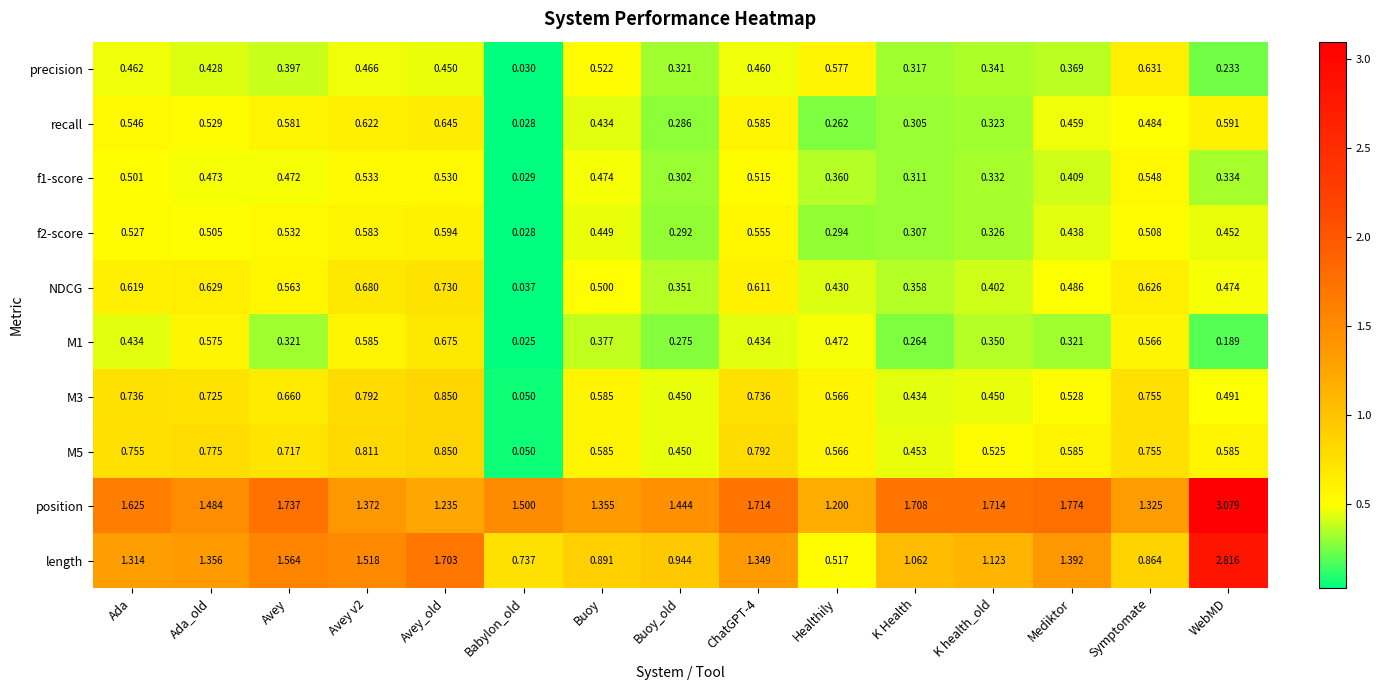

Which label corresponds to the largest value in the chart?

WebMD